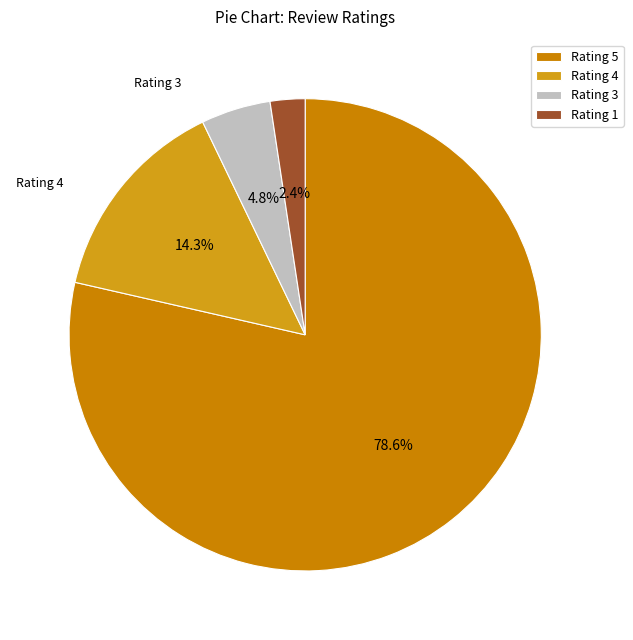

To the nearest percent, what is the difference between the largest and smallest slice percentages?

76%